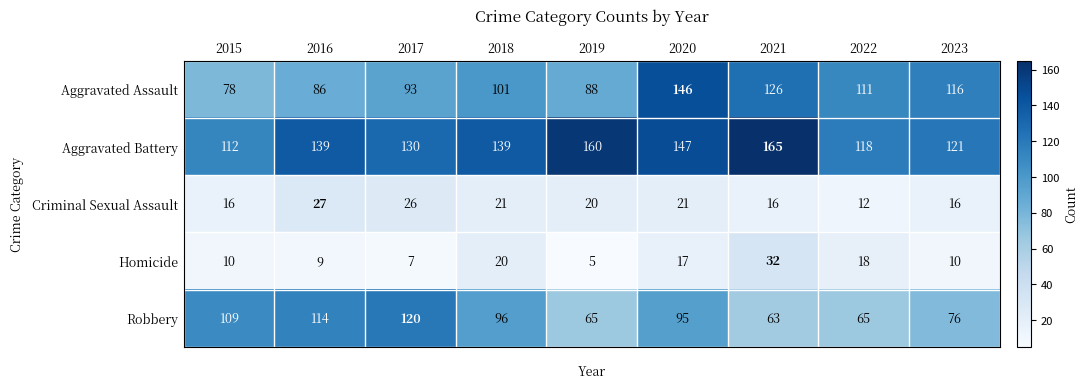

Where is Homicide nearest to the value 18?

2022